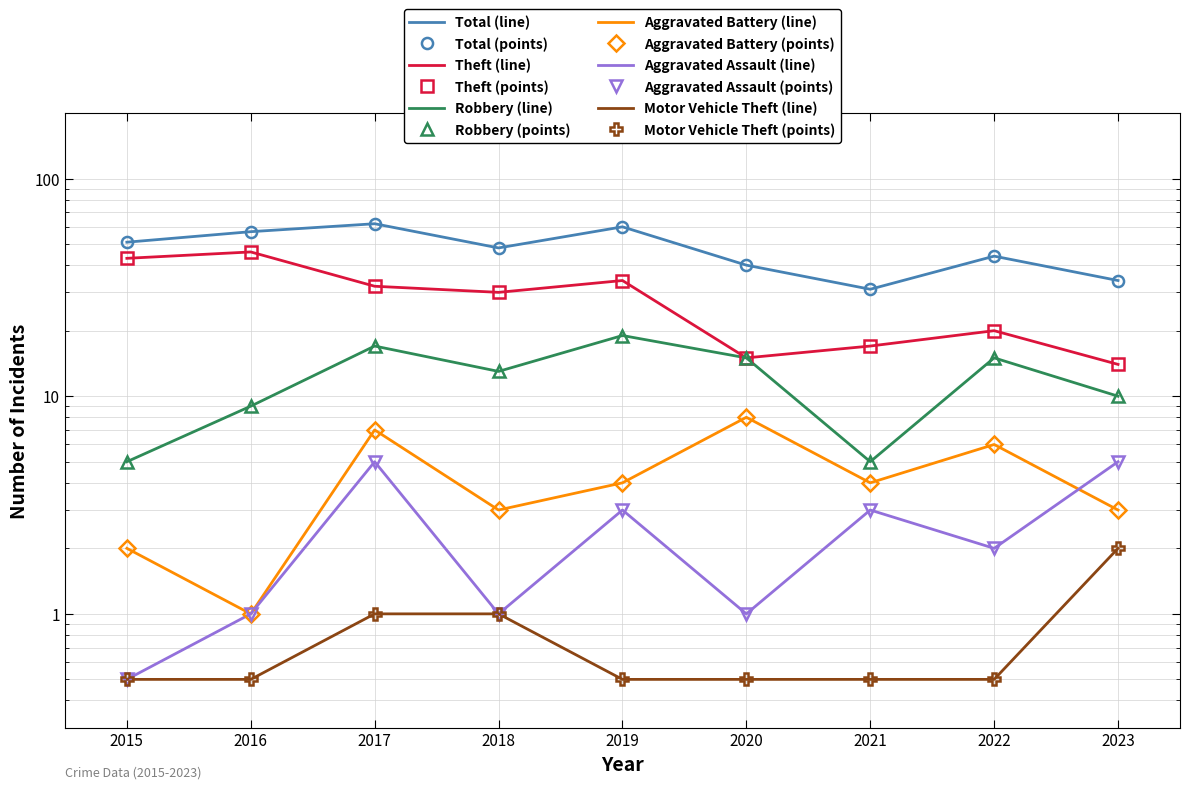

What is the difference between the Robbery values at 2016 and 2020?

6.0